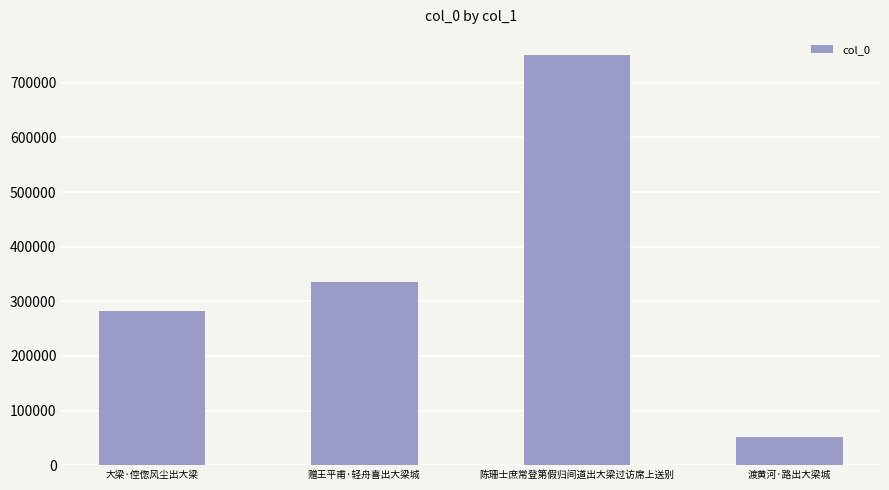

What is the change in value from 赠王平甫·轻舟喜出大梁城 to 渡黄河·路出大梁城?

-284308